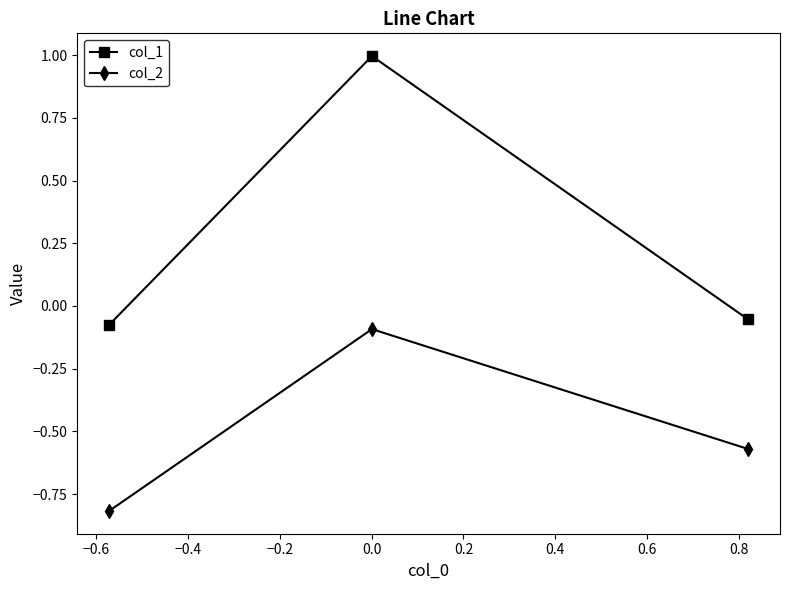

Which series has the largest range (max minus min)?

col_1